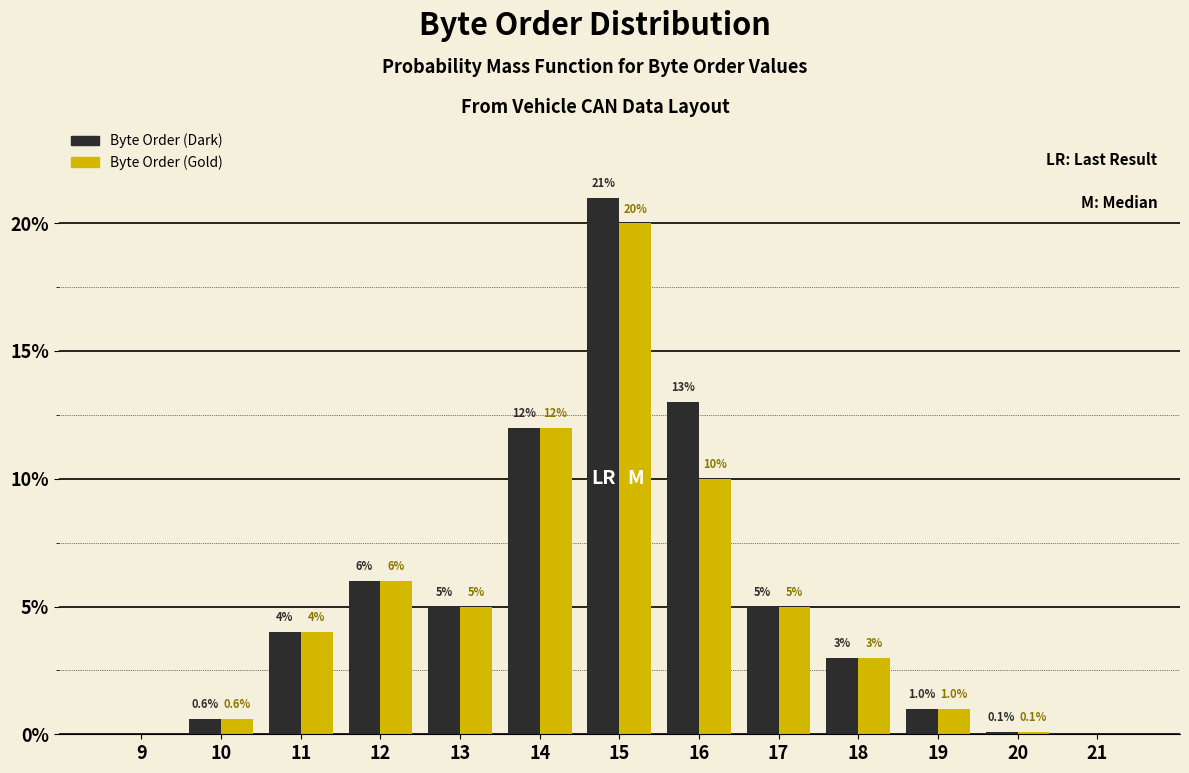

Reading right to left, transcribe all the data shown in this chart.

Byte Order (Dark): 21=0.0	20=0.1	19=1.0	18=3.0	17=5.0	16=13.0	15=21.0	14=12.0	13=5.0	12=6.0	11=4.0	10=0.6	9=0.0
Byte Order (Gold): 21=0.0	20=0.1	19=1.0	18=3.0	17=5.0	16=10.0	15=20.0	14=12.0	13=5.0	12=6.0	11=4.0	10=0.6	9=0.0